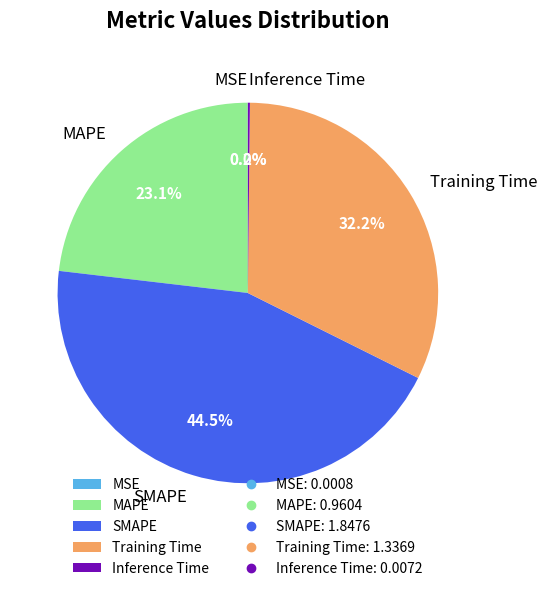

What percentage is NOT represented by MAPE?

76.9%